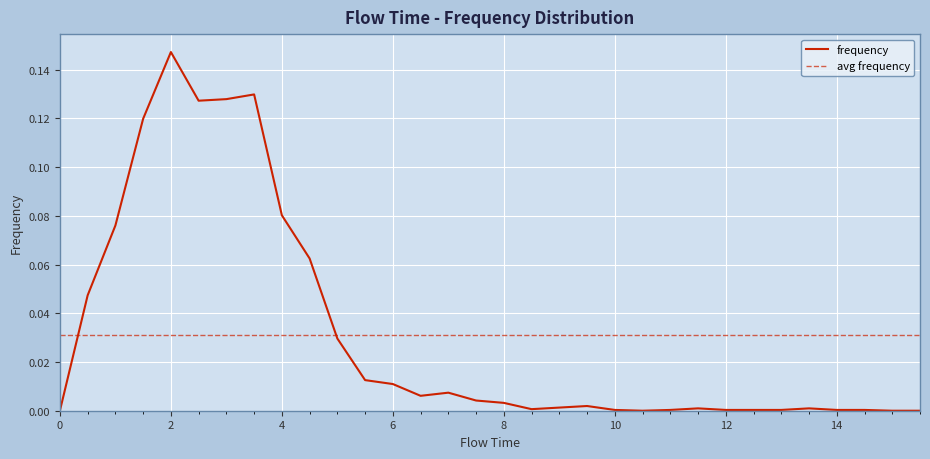

Reading left to right, what are all the values shown in this chart?

0.0	0.0	0.1	0.1	0.1	0.1	0.1	0.1	0.1	0.1	0.0	0.0	0.0	0.0	0.0	0.0	0.0	0.0	0.0	0.0	0.0	0.0	0.0	0.0	0.0	0.0	0.0	0.0	0.0	0.0	0.0	0.0